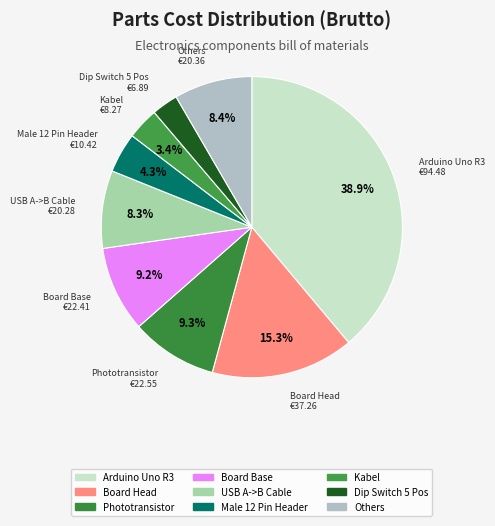

How many slices are in this pie chart?

9